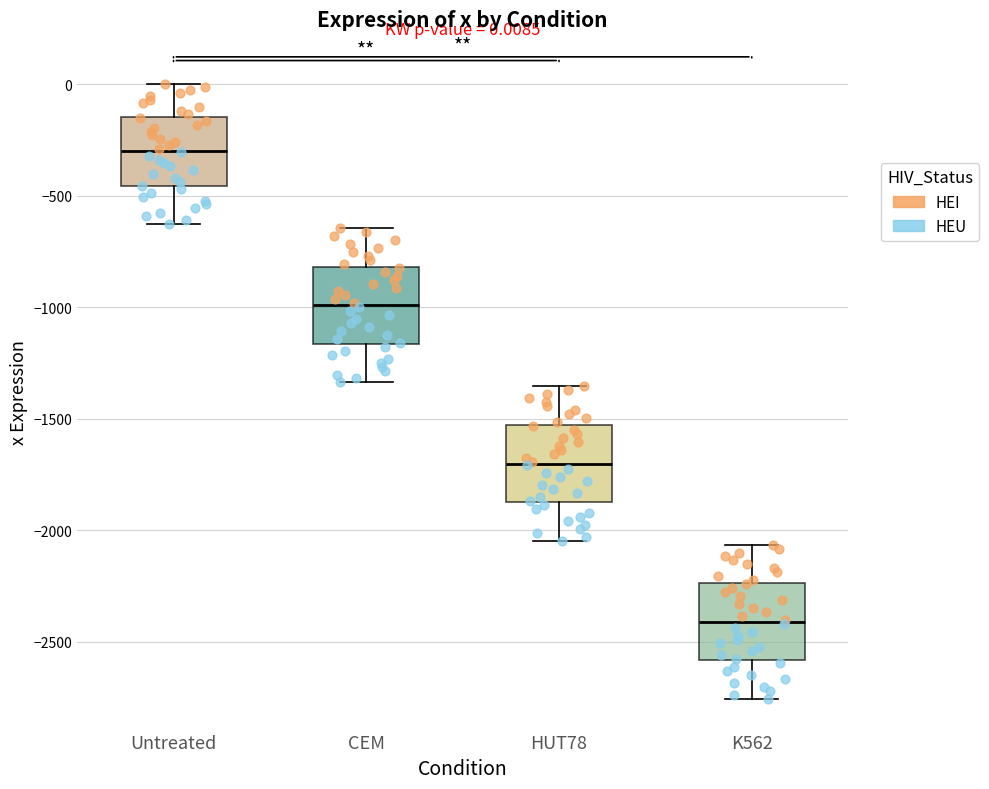

Which box has the highest median line?

Untreated